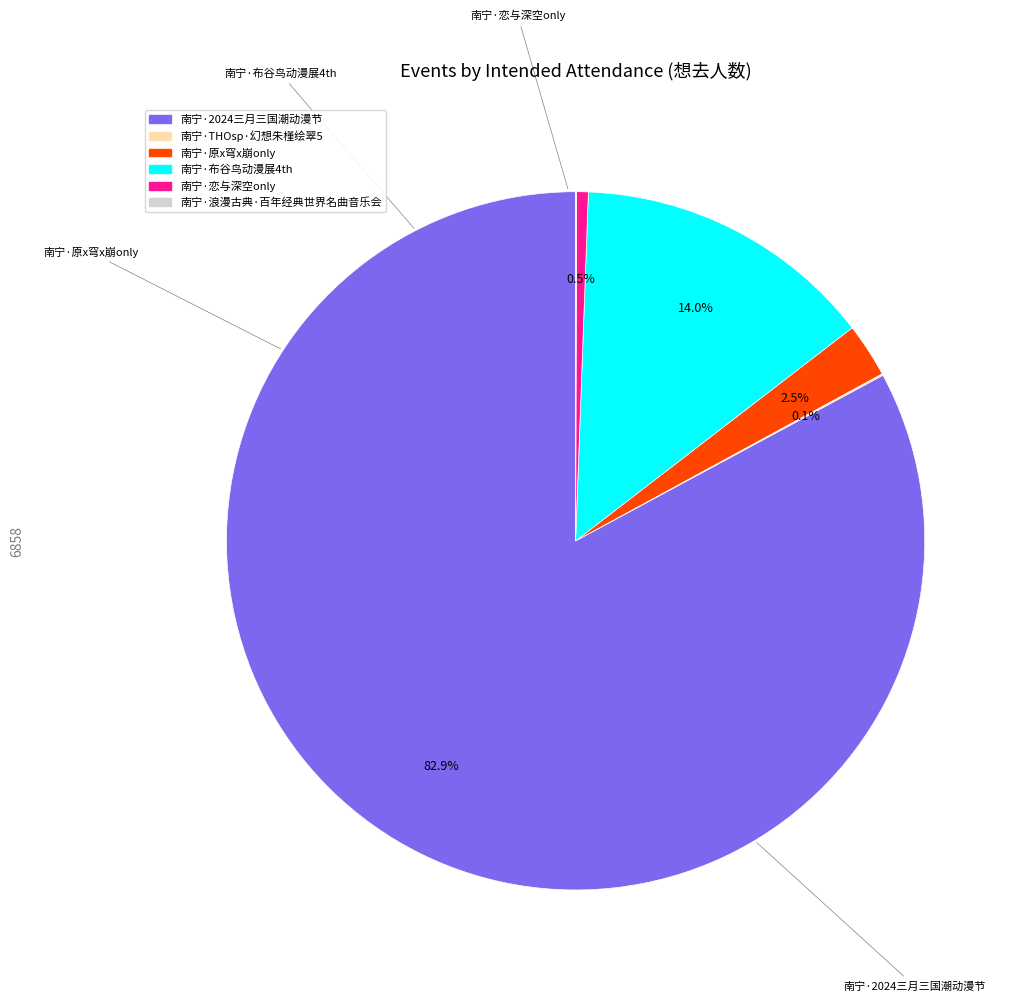

To the nearest percent, what is the difference between the 南宁·浪漫古典·百年经典世界名曲音乐会 and 南宁·布谷鸟动漫展4th slice percentages?

14%